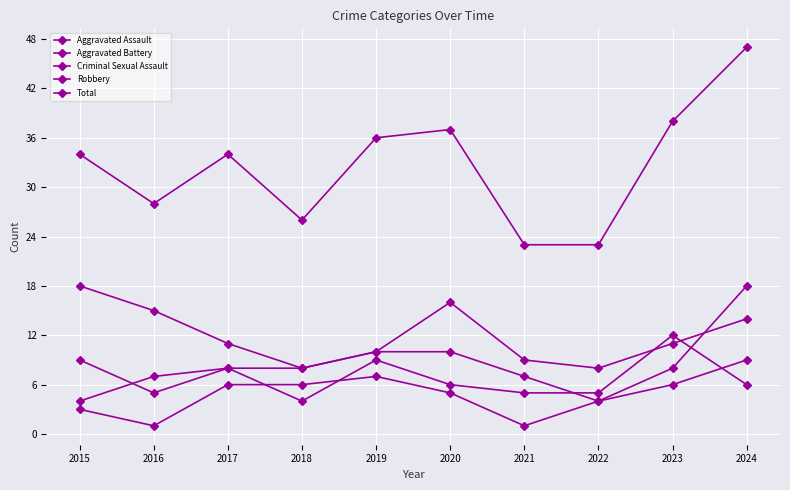

How many lines are shown in the chart?

5